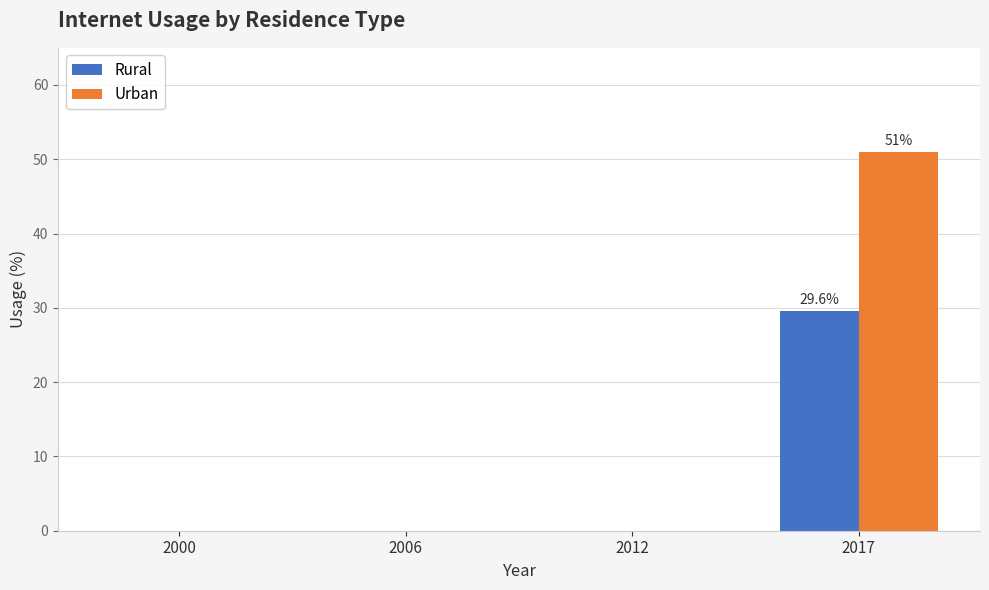

Count the number of data series in this chart.

2